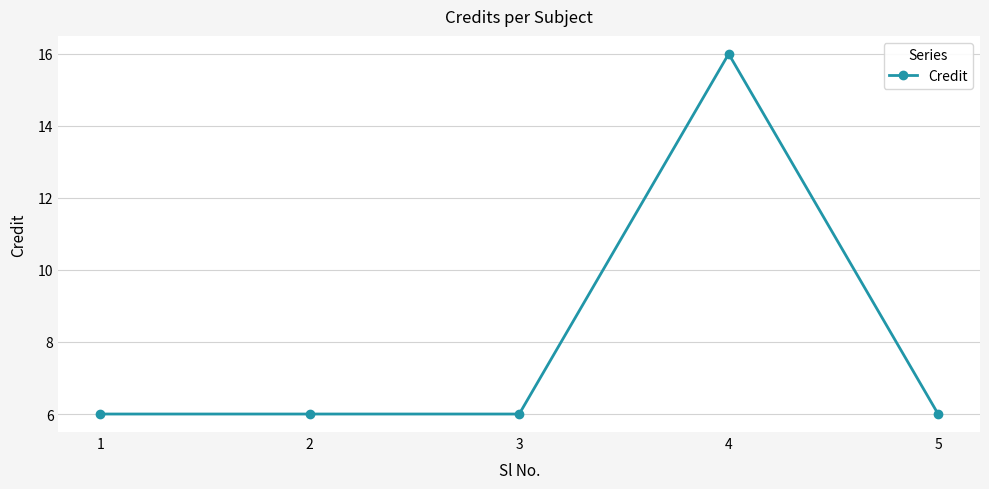

Approximately how many times larger is the value at 4 compared to 2?

2.7